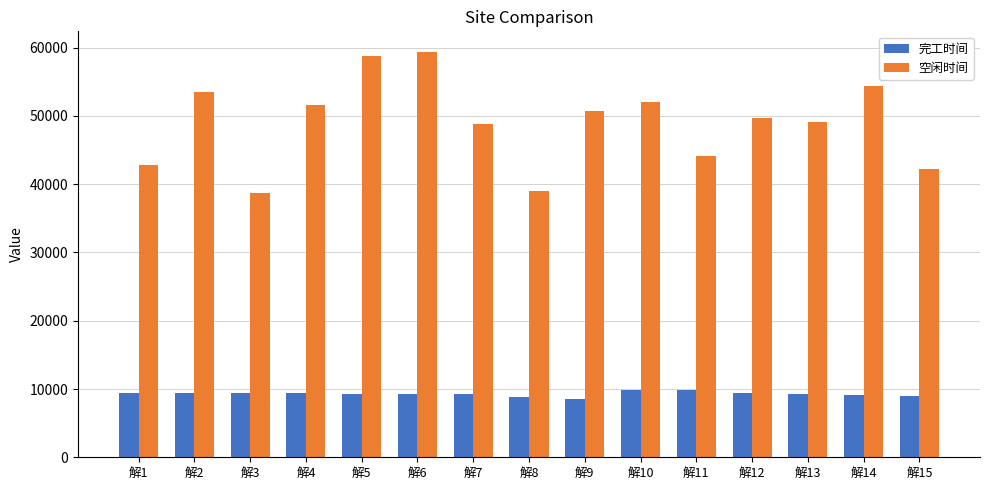

What is the greatest value displayed?

59414.1